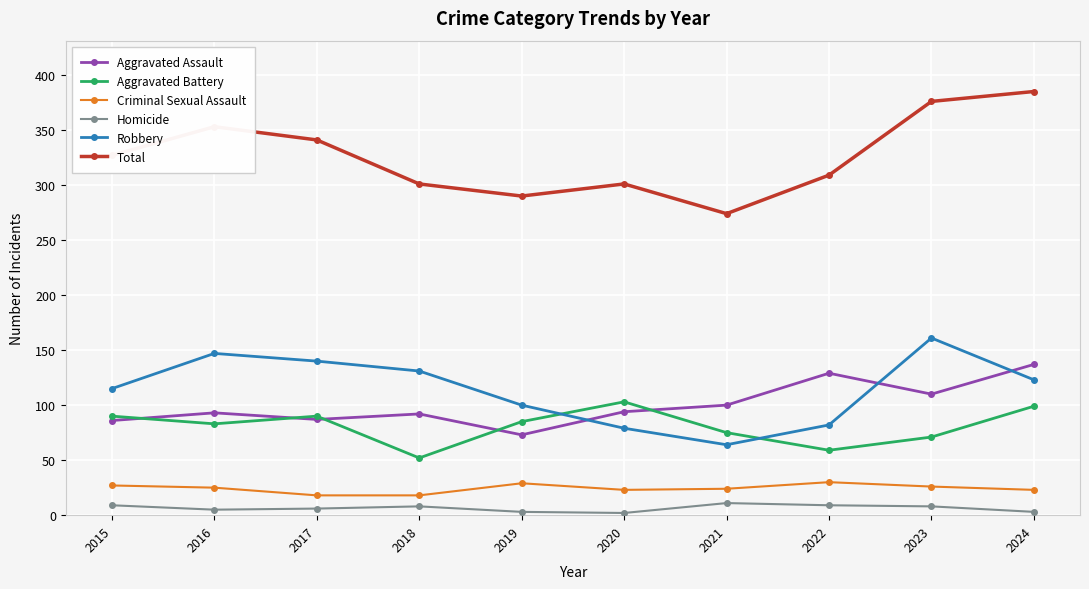

What is the maximum value for Criminal Sexual Assault?

30